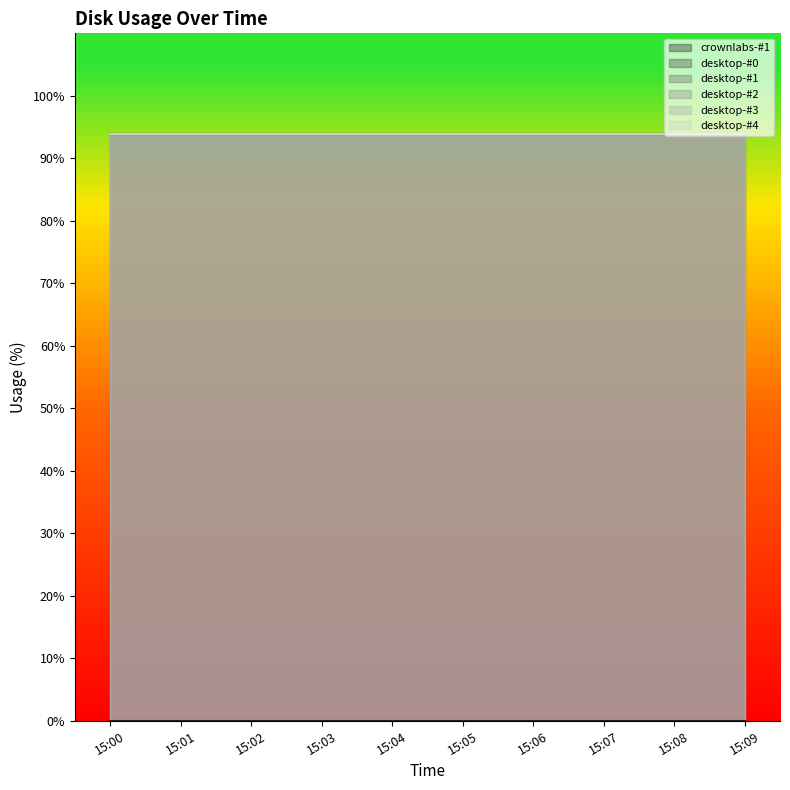

At 15:09, list the series in order from largest to smallest.

desktop-#0, desktop-#1, desktop-#2, desktop-#3, desktop-#4, crownlabs-#1